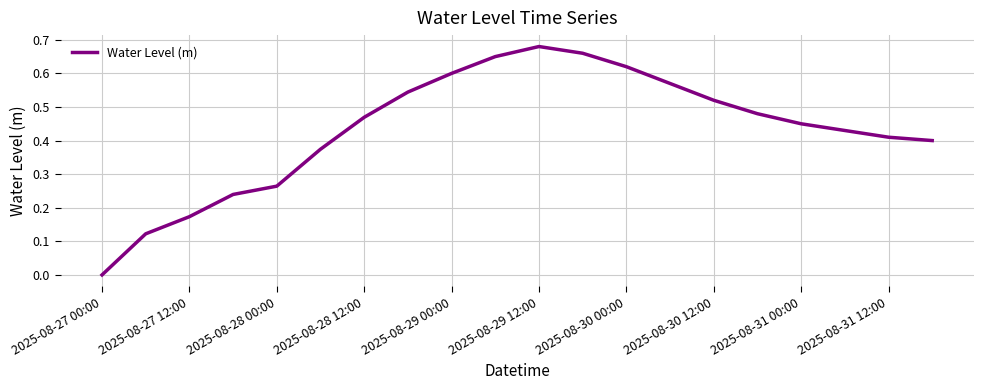

The value at 2025-08-27 00:00 is -0.0. True or false?

True